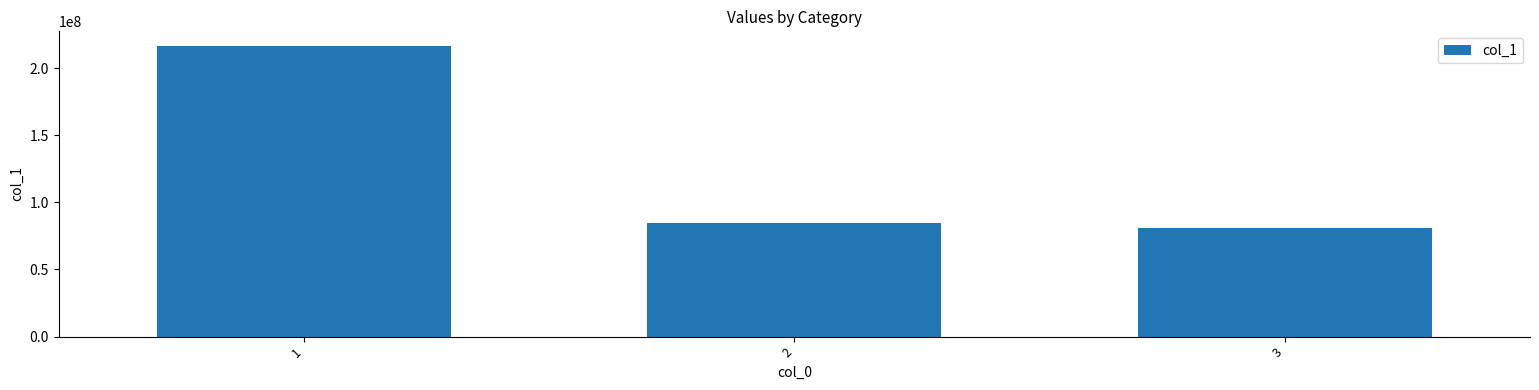

Is it true that the value at 2 is 43803277.7?

False